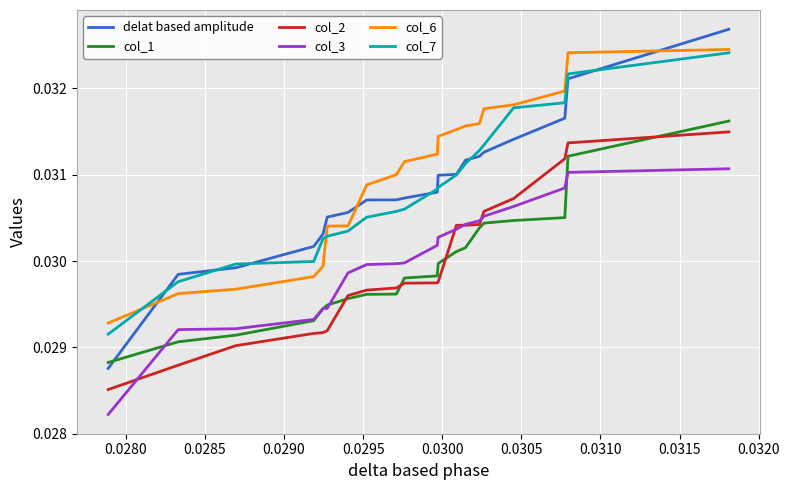

True or false: col_3 and col_6 cross at least once.

False